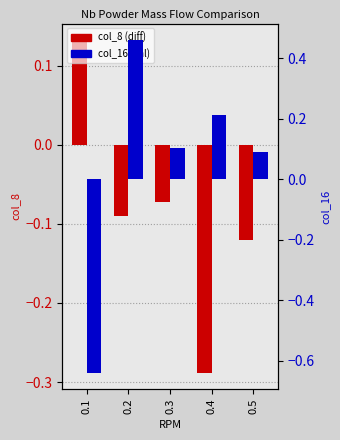

How many values in the col_8 (diff) series exceed 0?

1